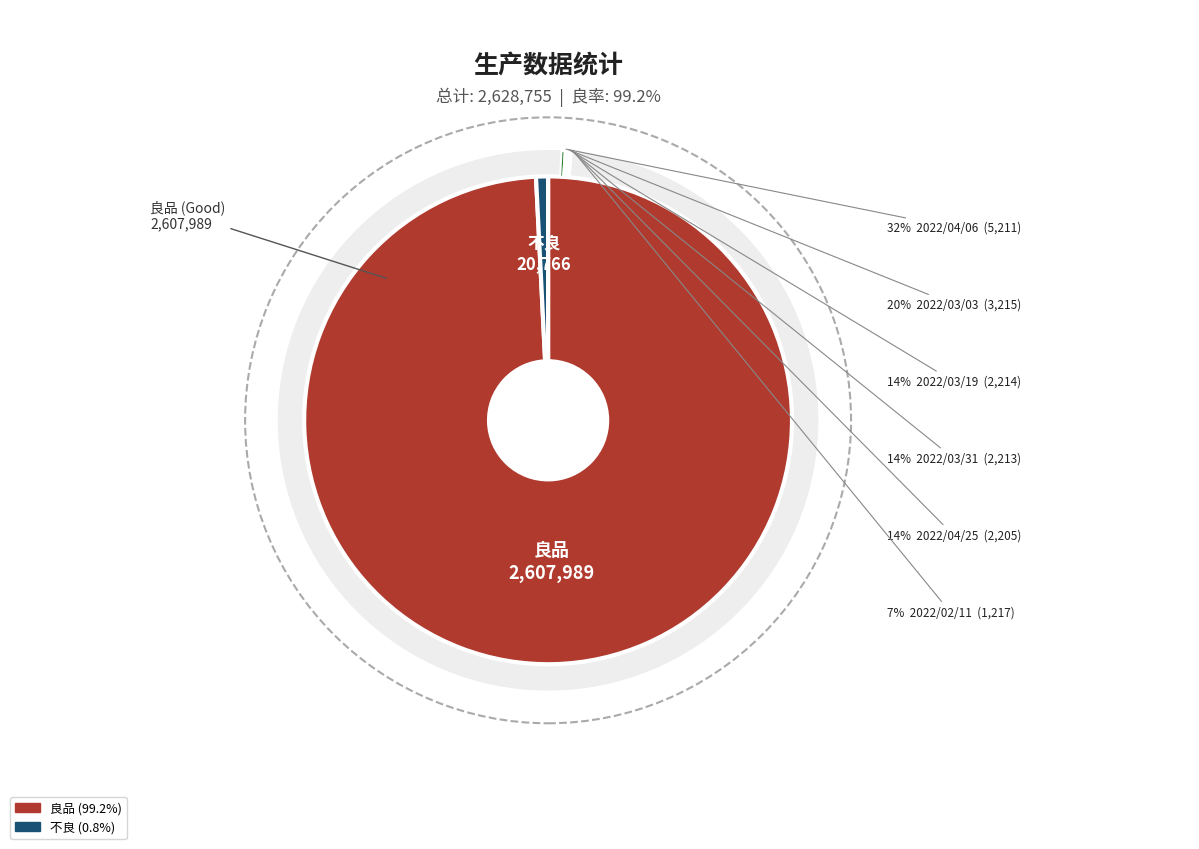

Between 2022/03/31 and 2022/03/03, which series saw the biggest shift?

良品